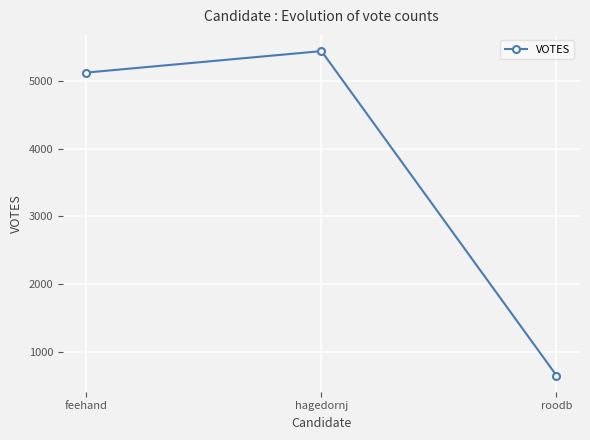

Is it true that the value at hagedornj is 5434?

True